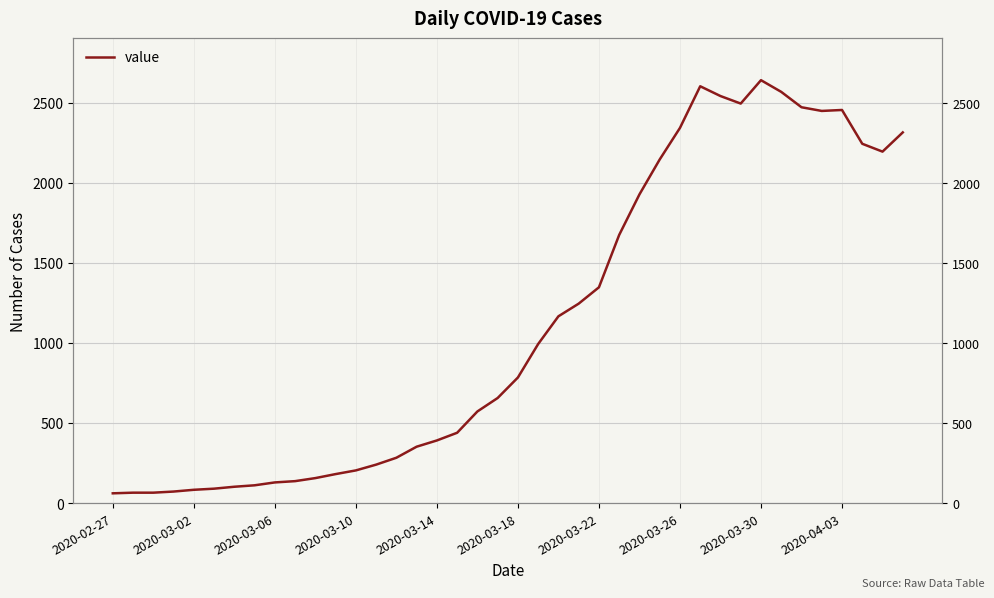

How many values exceed 784?

19